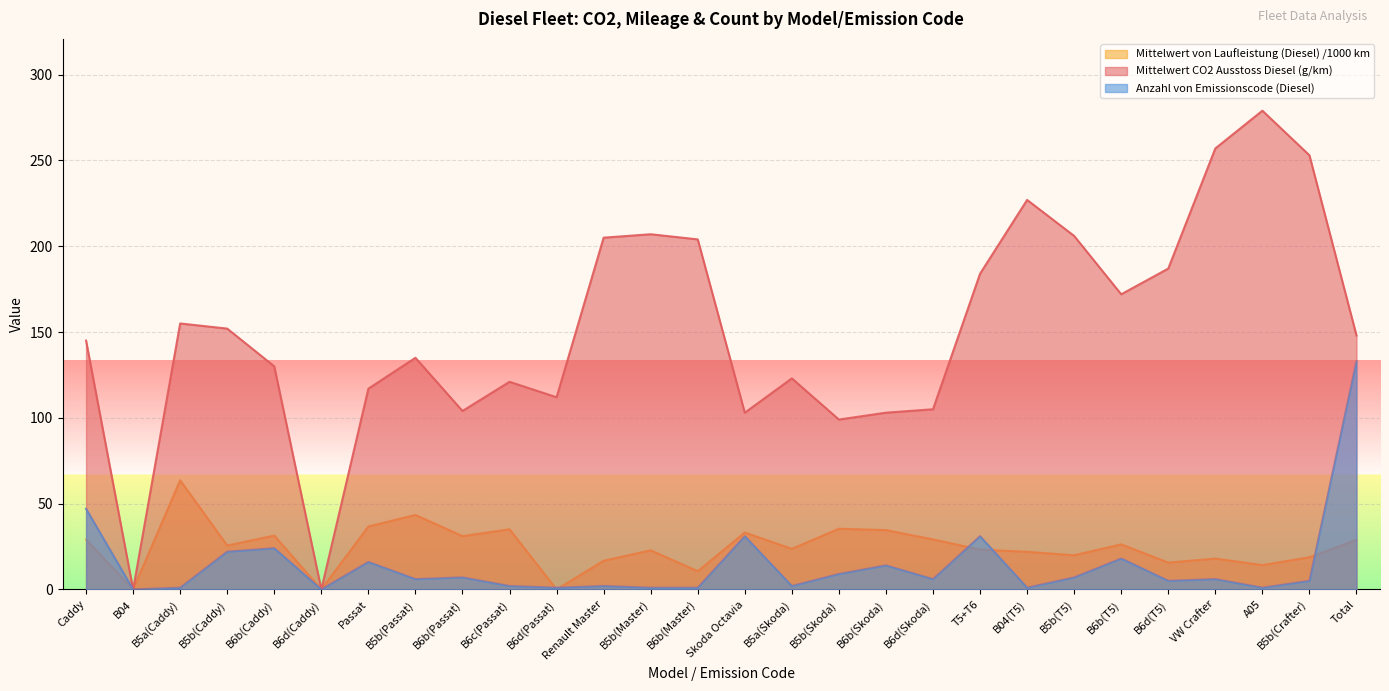

True or false: Anzahl von Emissionscode (Diesel) and Mittelwert CO2 Ausstoss Diesel (g/km) cross at least once.

False